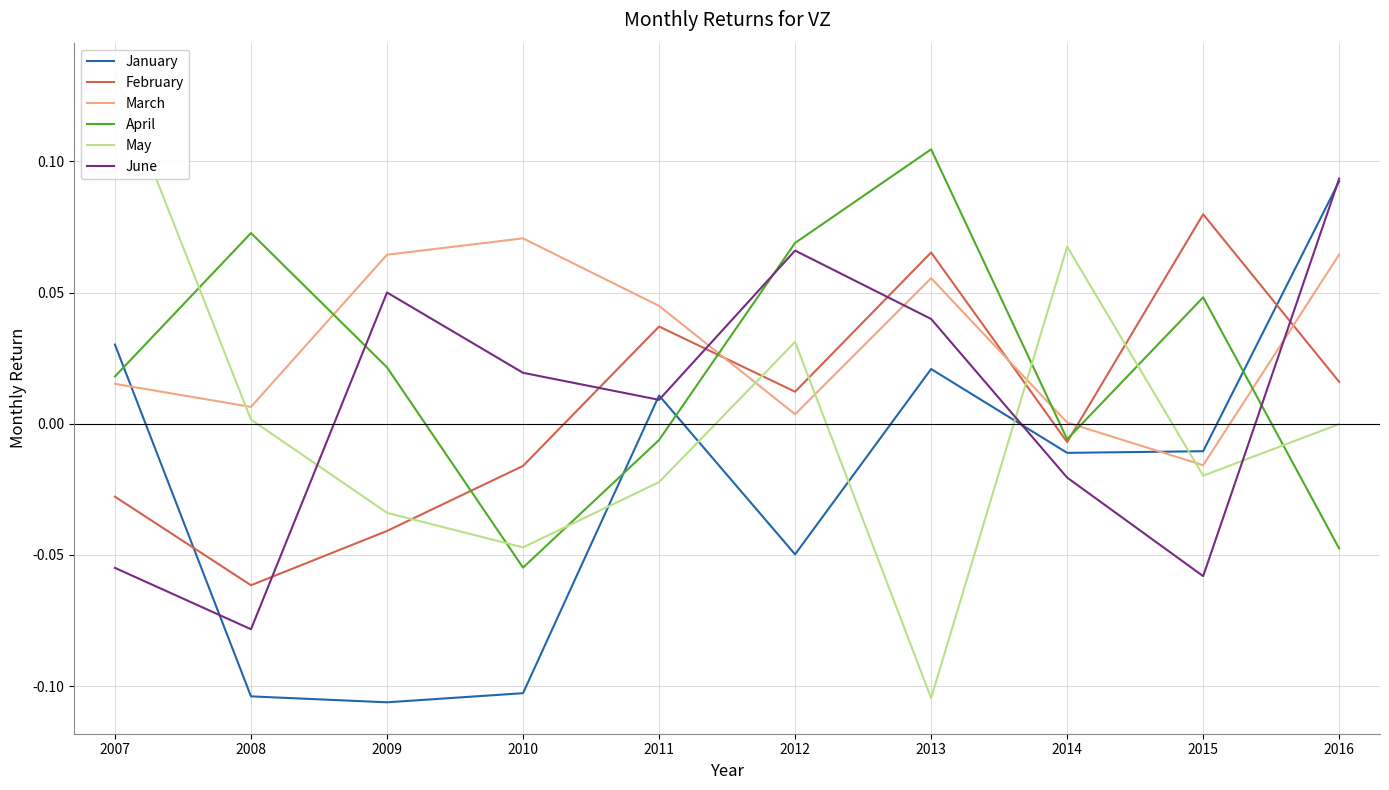

True or false: January has more than 2 interior local peaks.

False